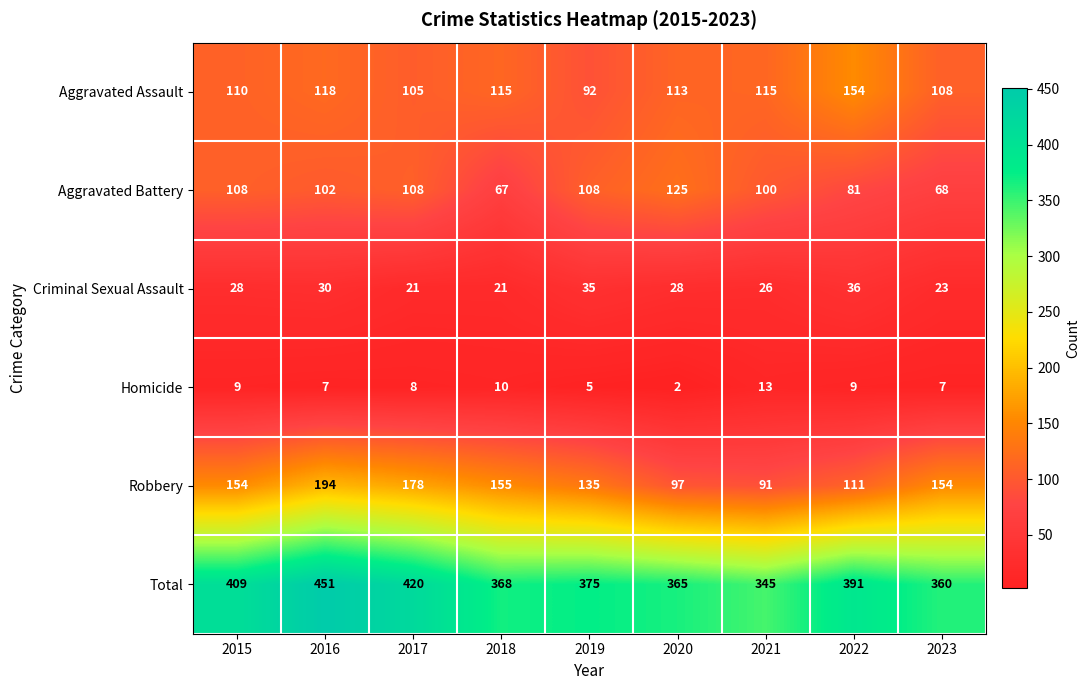

True or false: Total has a value of 688 at 2022.

False